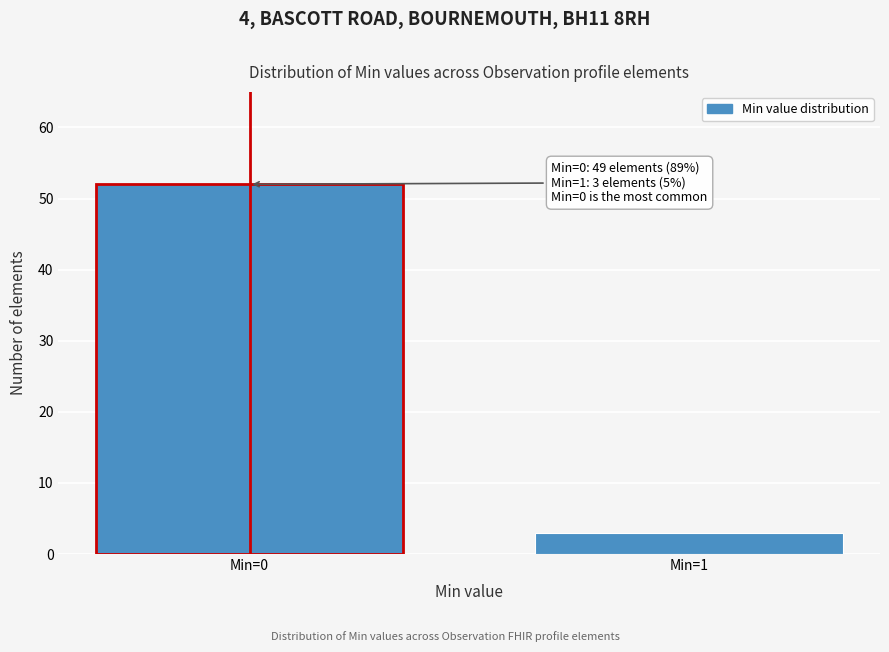

Reading left to right, list all the values displayed in this chart.

Min=0=52	Min=1=3